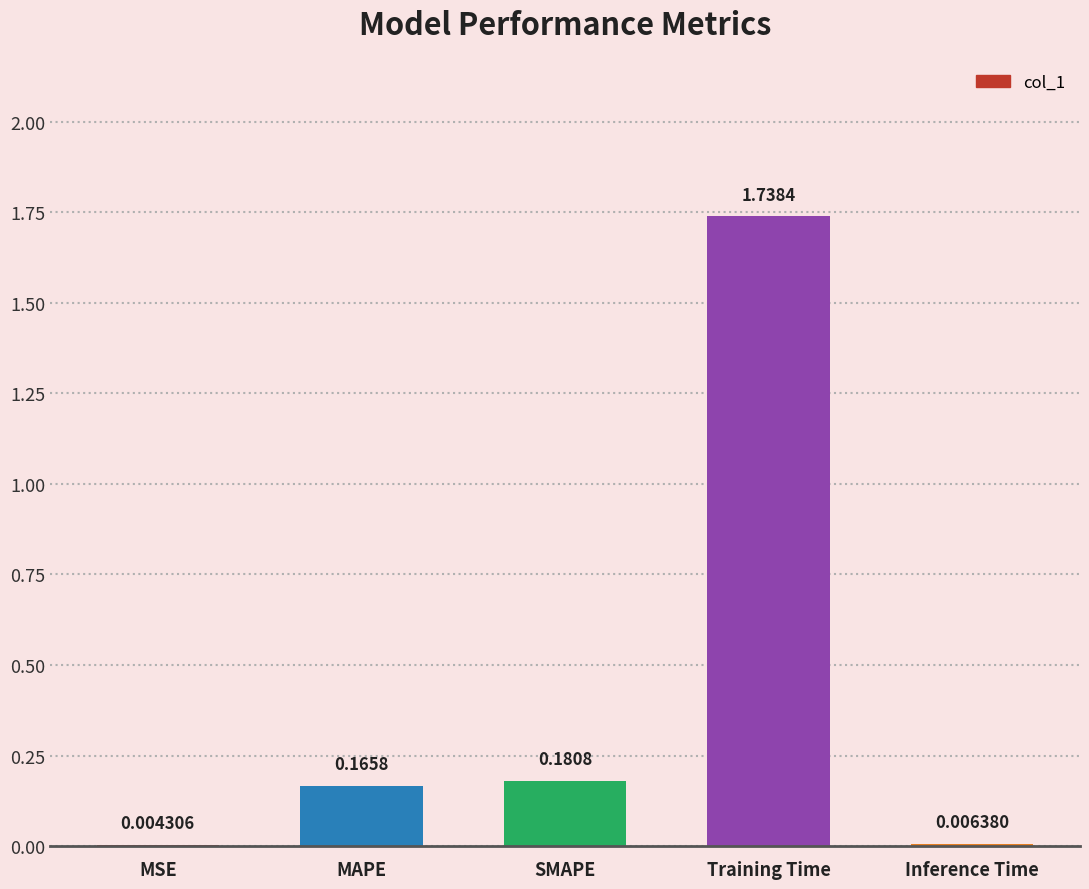

Is it true that the value at MAPE is 0.0?

False